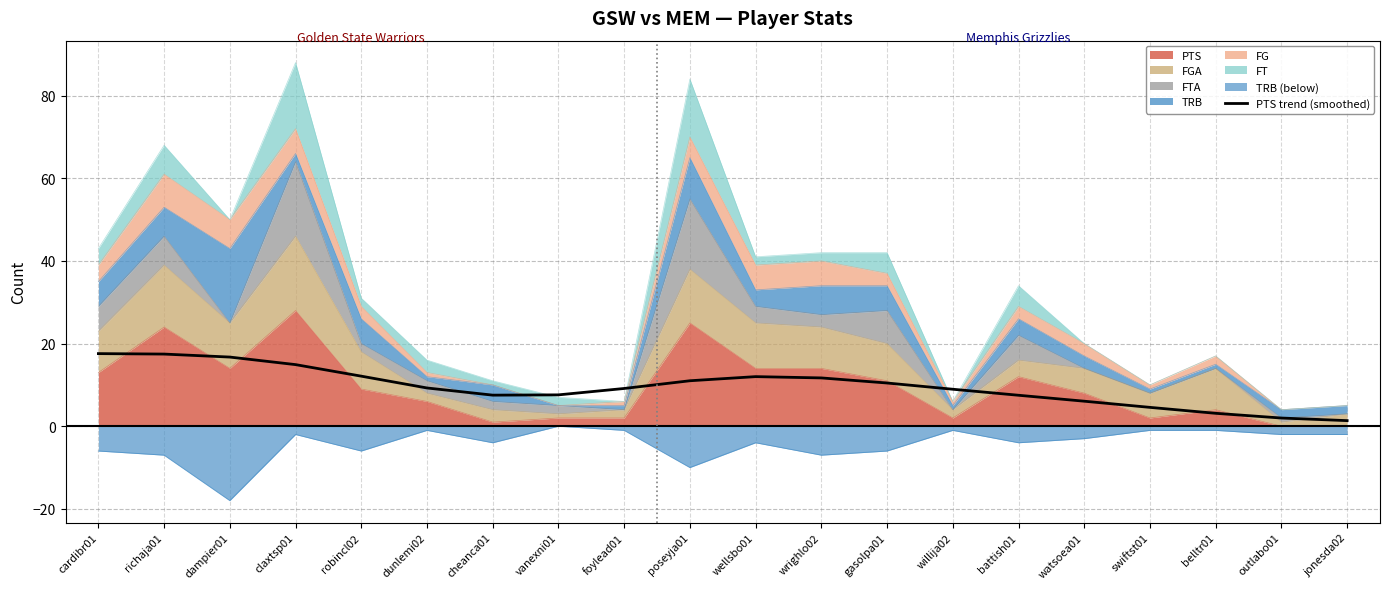

At which category does the chart reach its peak across all series?

cardibr01